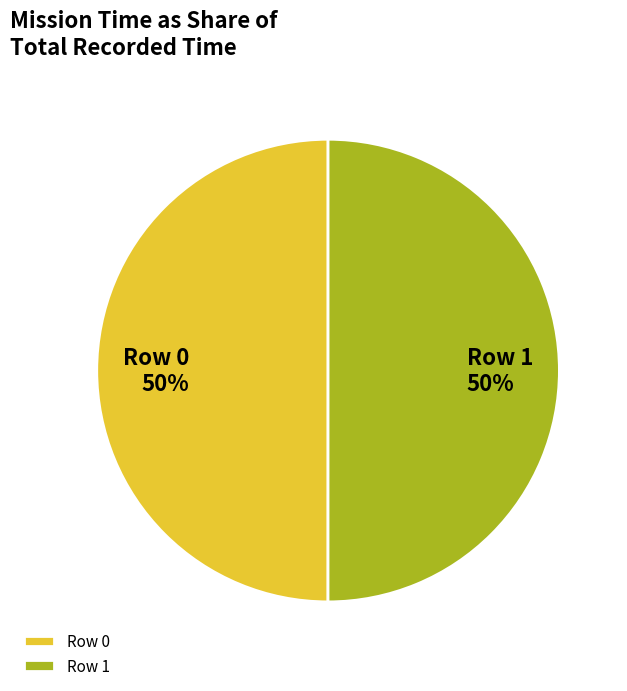

To the nearest percent, what portion does Row 1 represent?

50%